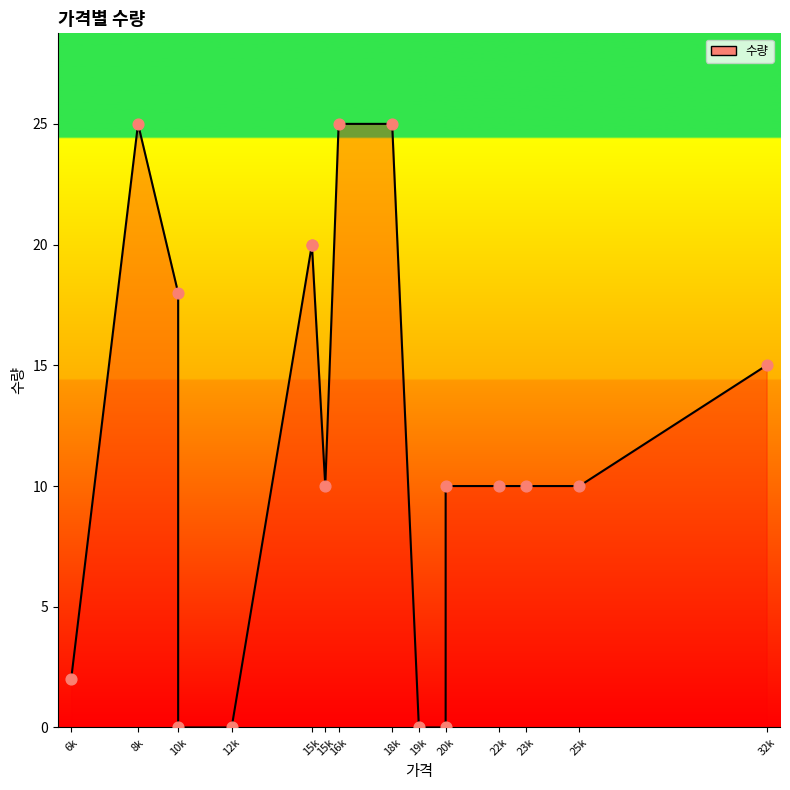

Between 6000 and 22000, which is larger?

22000